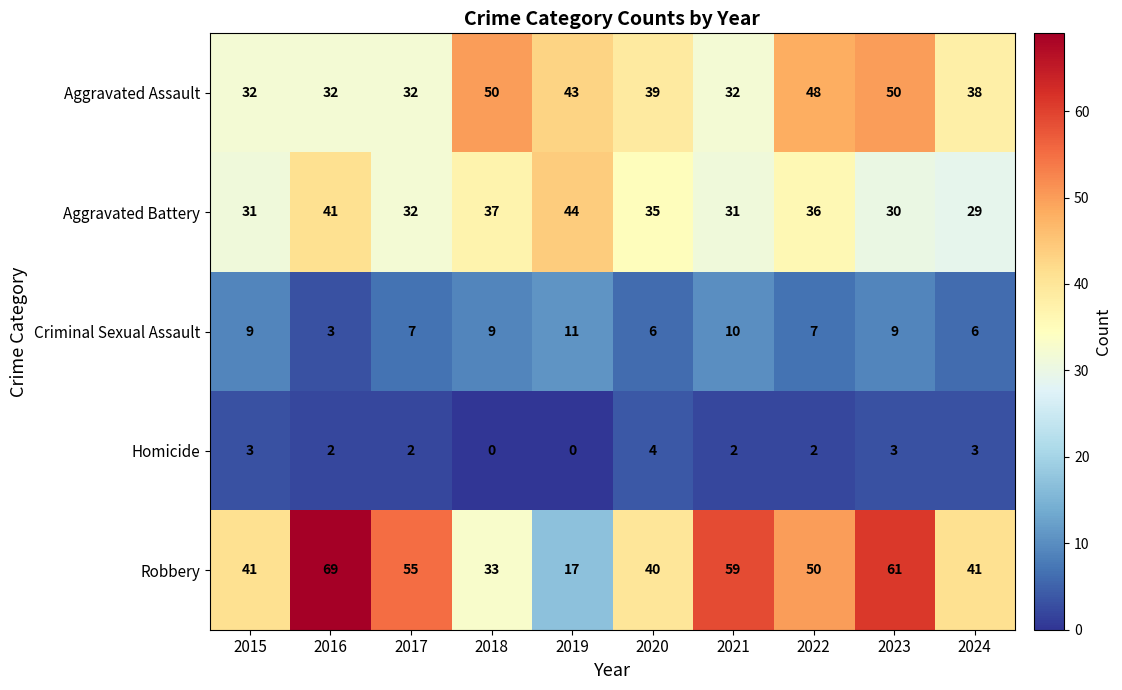

What is the sum of all Robbery values?

466